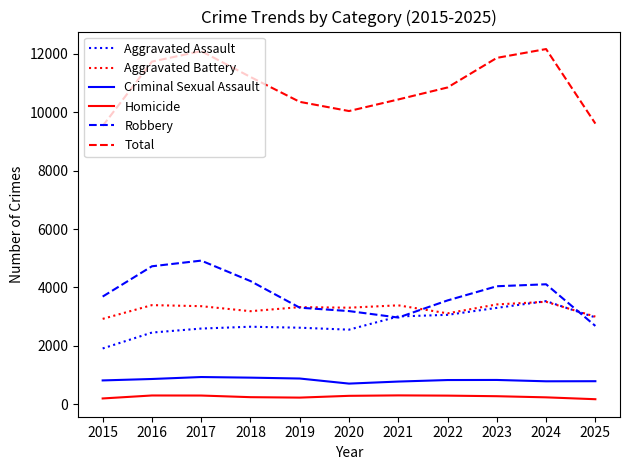

Is the value of Aggravated Battery at 2021 greater than the value of Criminal Sexual Assault at 2025?

Yes